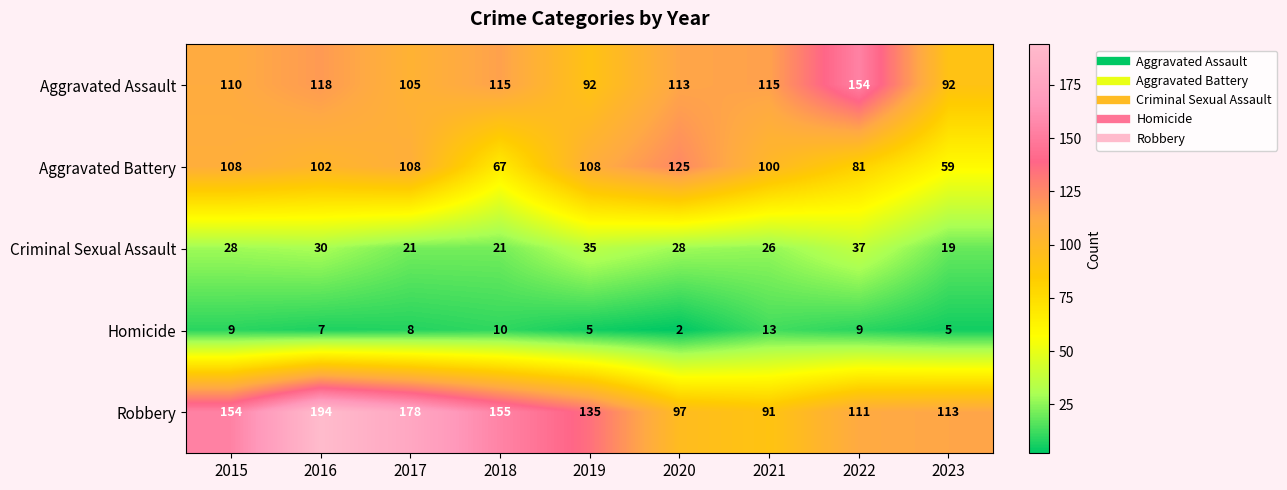

What is the smallest value displayed?

2